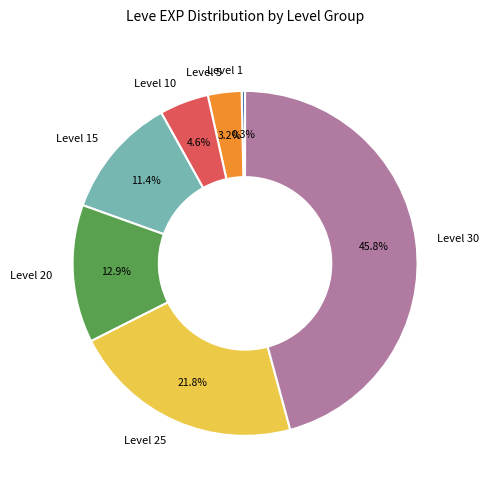

To the nearest percent, what percentage of the pie is Level 5?

3%